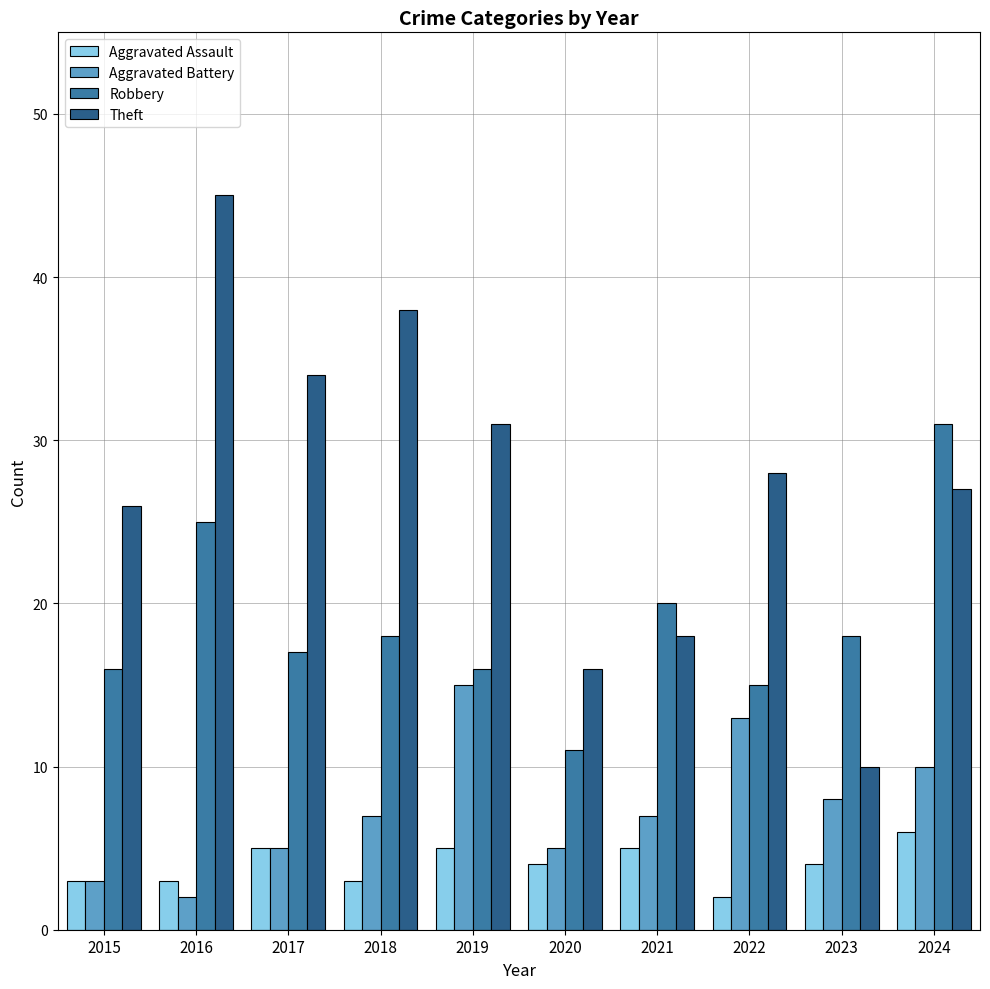

List the series in order of their overall mean, highest first.

Theft, Robbery, Aggravated Battery, Aggravated Assault